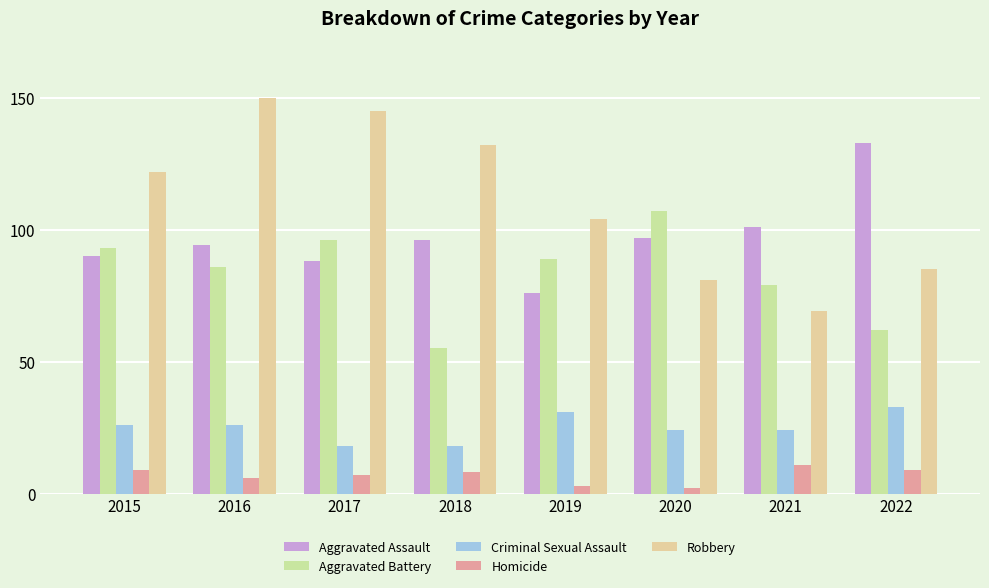

At which category is the sum across all series the highest?

2016